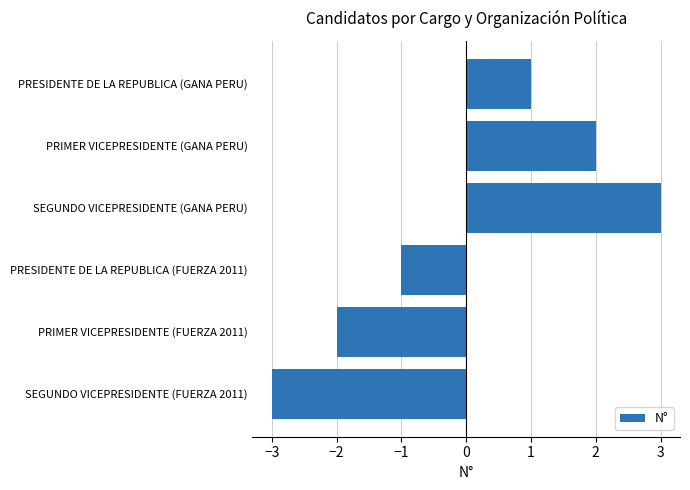

Rank the categories by value from highest to lowest.

SEGUNDO VICEPRESIDENTE (GANA PERU), PRIMER VICEPRESIDENTE (GANA PERU), PRESIDENTE DE LA REPUBLICA (GANA PERU), PRESIDENTE DE LA REPUBLICA (FUERZA 2011), PRIMER VICEPRESIDENTE (FUERZA 2011), SEGUNDO VICEPRESIDENTE (FUERZA 2011)